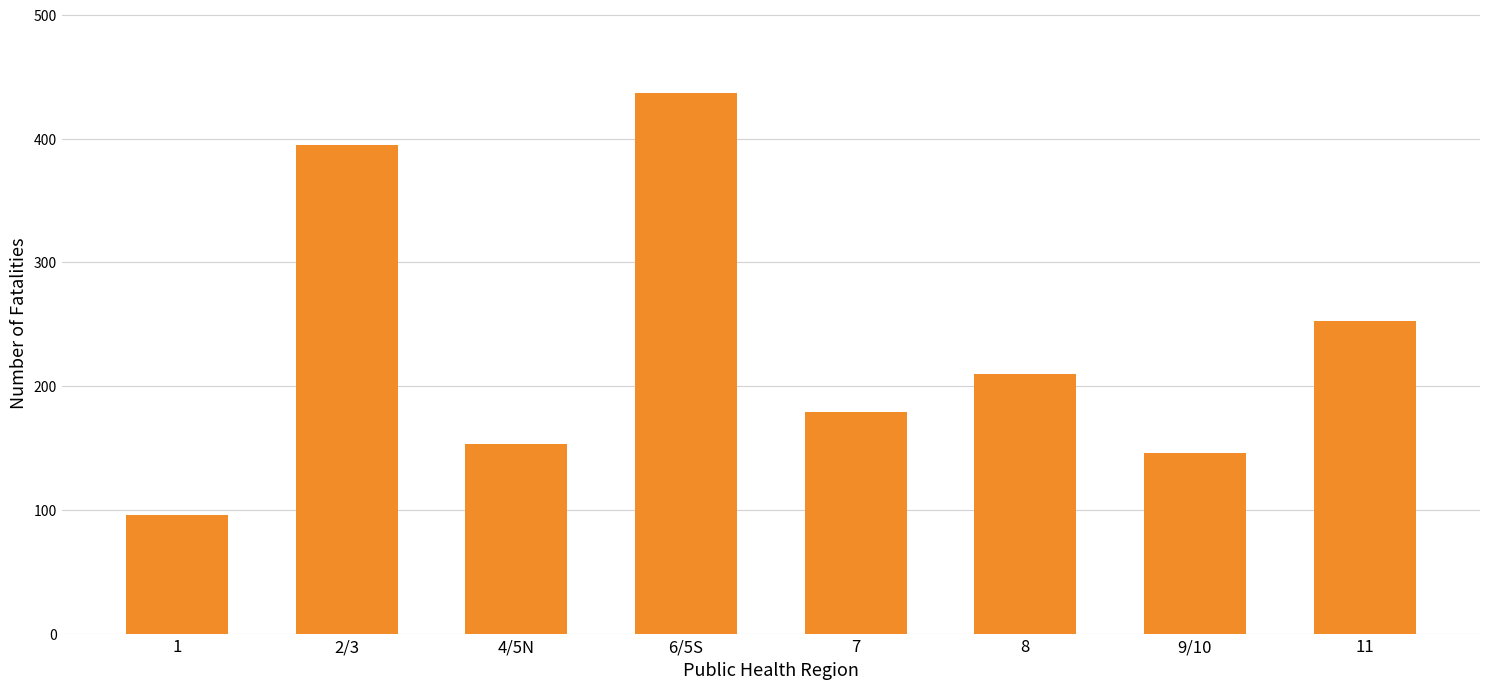

Reading left to right, what are all the values shown in this chart?

1=96	2/3=395	4/5N=153	6/5S=437	7=179	8=210	9/10=146	11=253